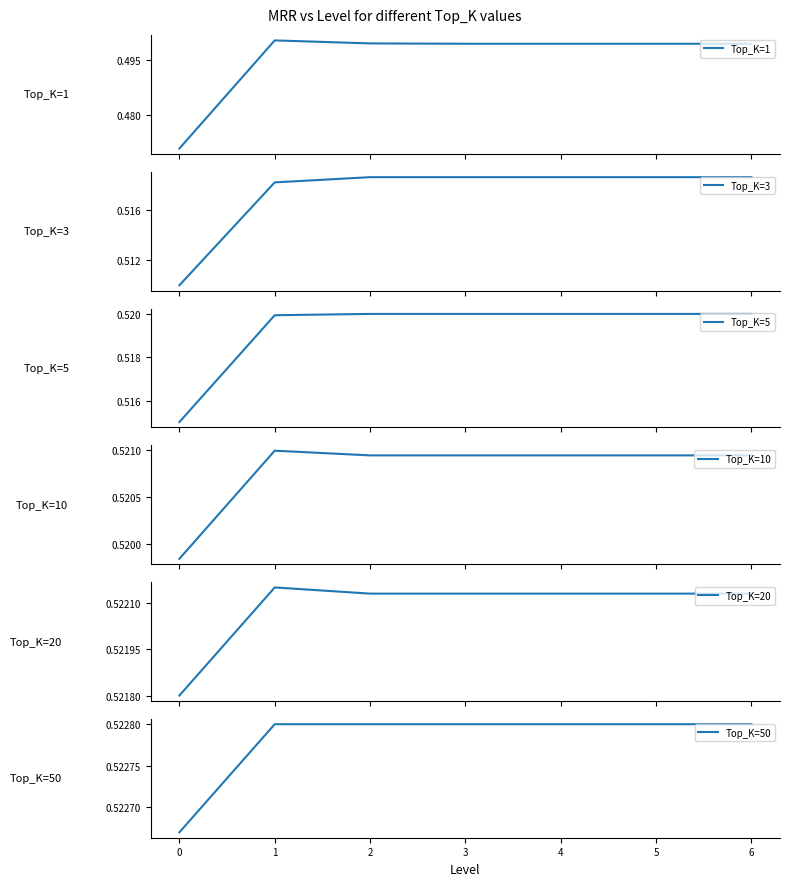

The Top_K=50 series shows 0.9 at 2. True or false?

False